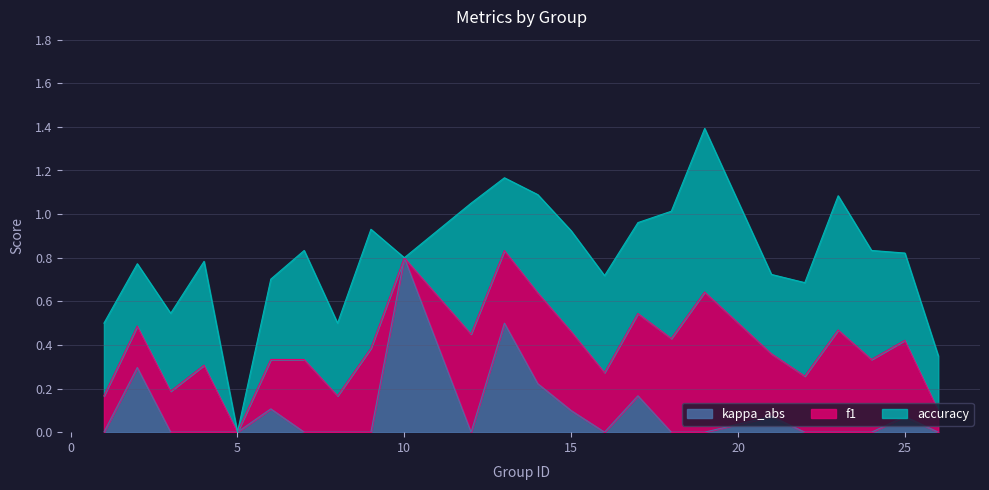

True or false: f1 has a value of 0.2 at 6.

True